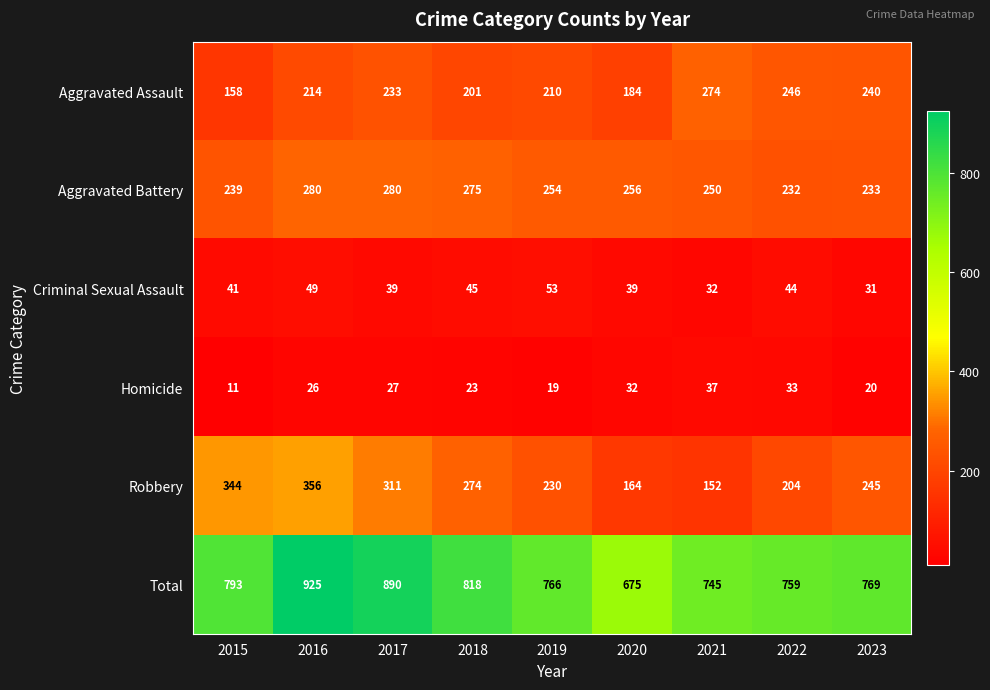

Which category has the lowest value across all series?

2015